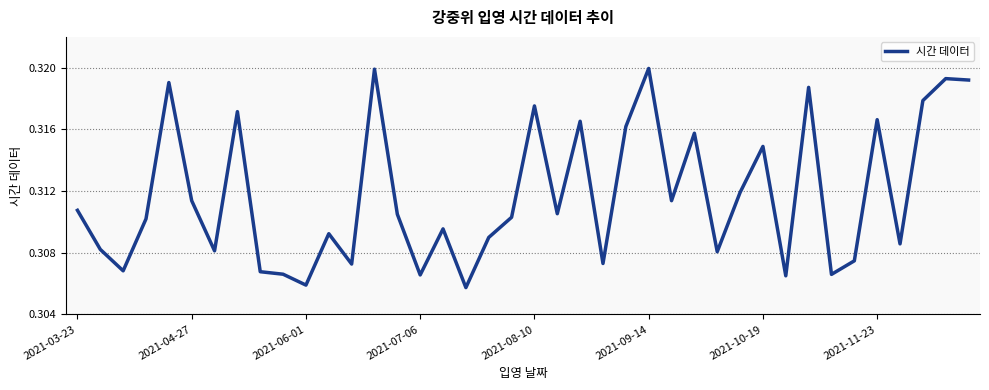

Which category has the highest value across all series?

2021-09-14